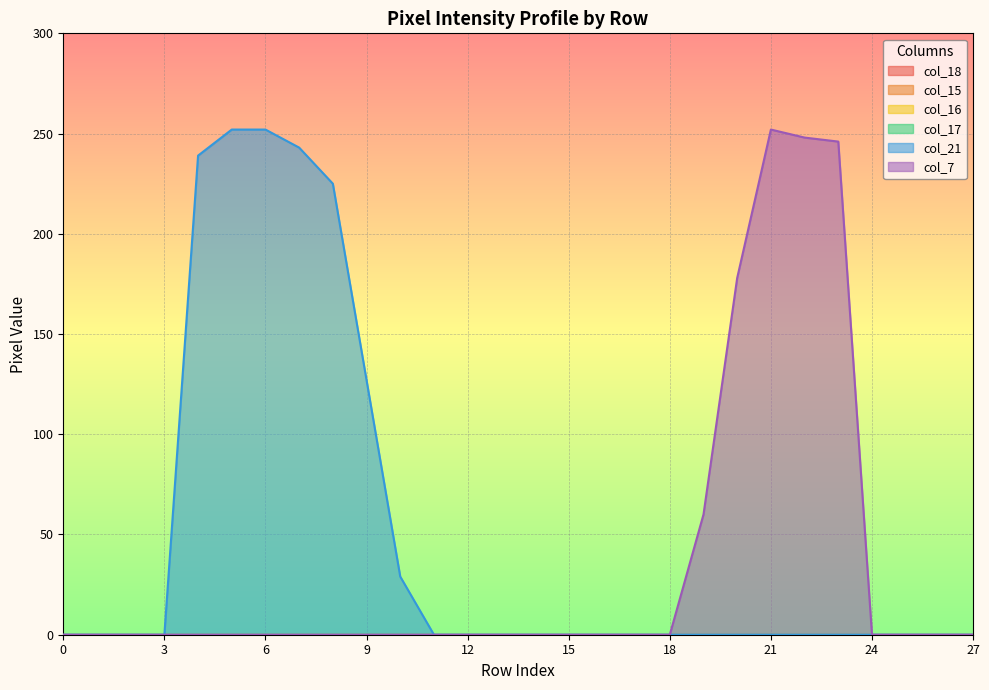

True or false: col_15 and col_21 cross at least once.

False